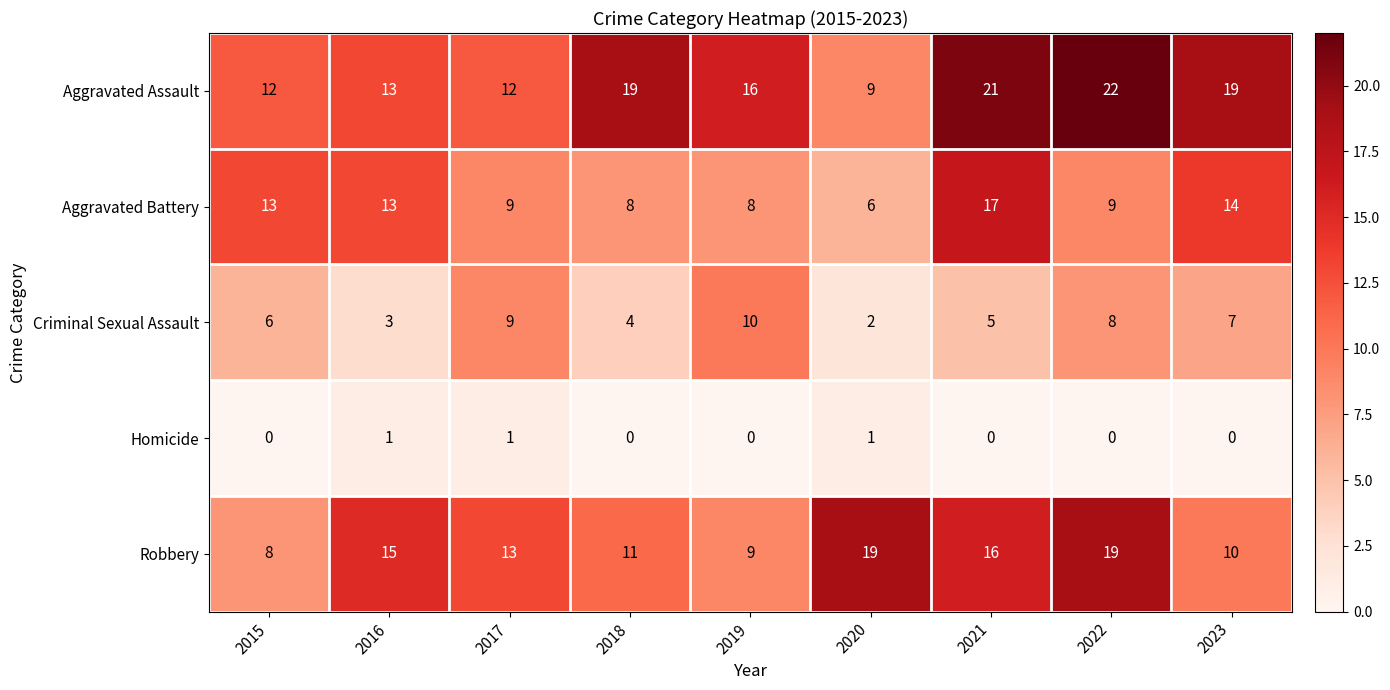

What is the average value of the Criminal Sexual Assault series?

6